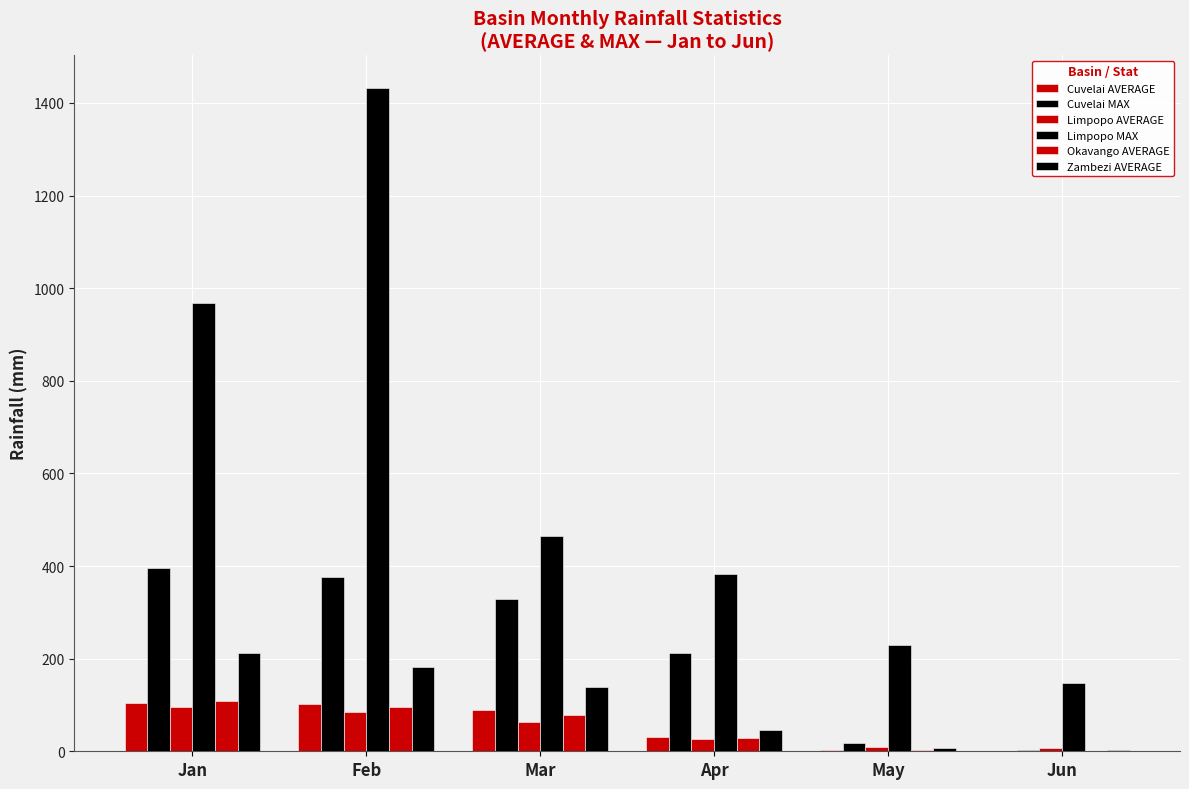

How many groups of bars are there?

6